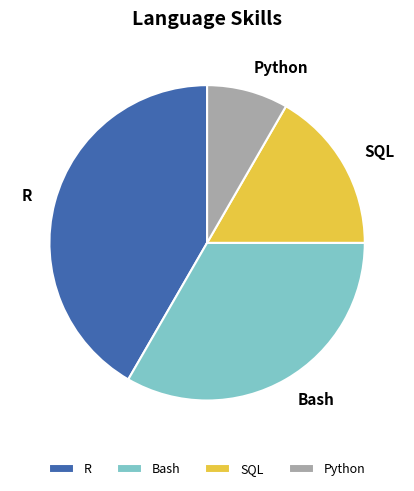

How many slices are in this pie chart?

4